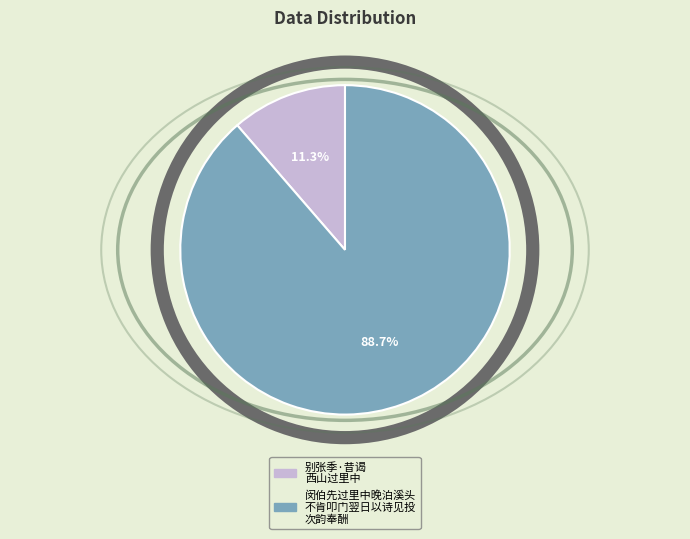

Is 别张季·昔谒西山过里中 the majority of the pie?

No